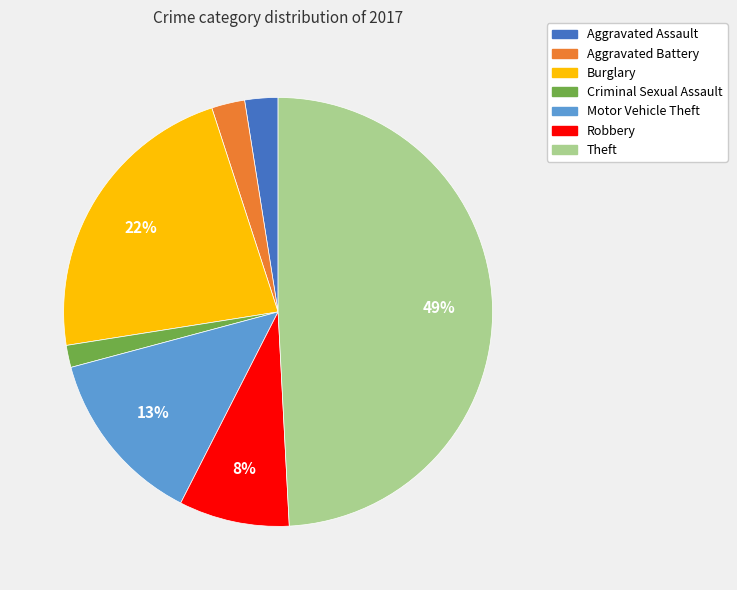

To the nearest percent, what portion does Burglary represent?

22%